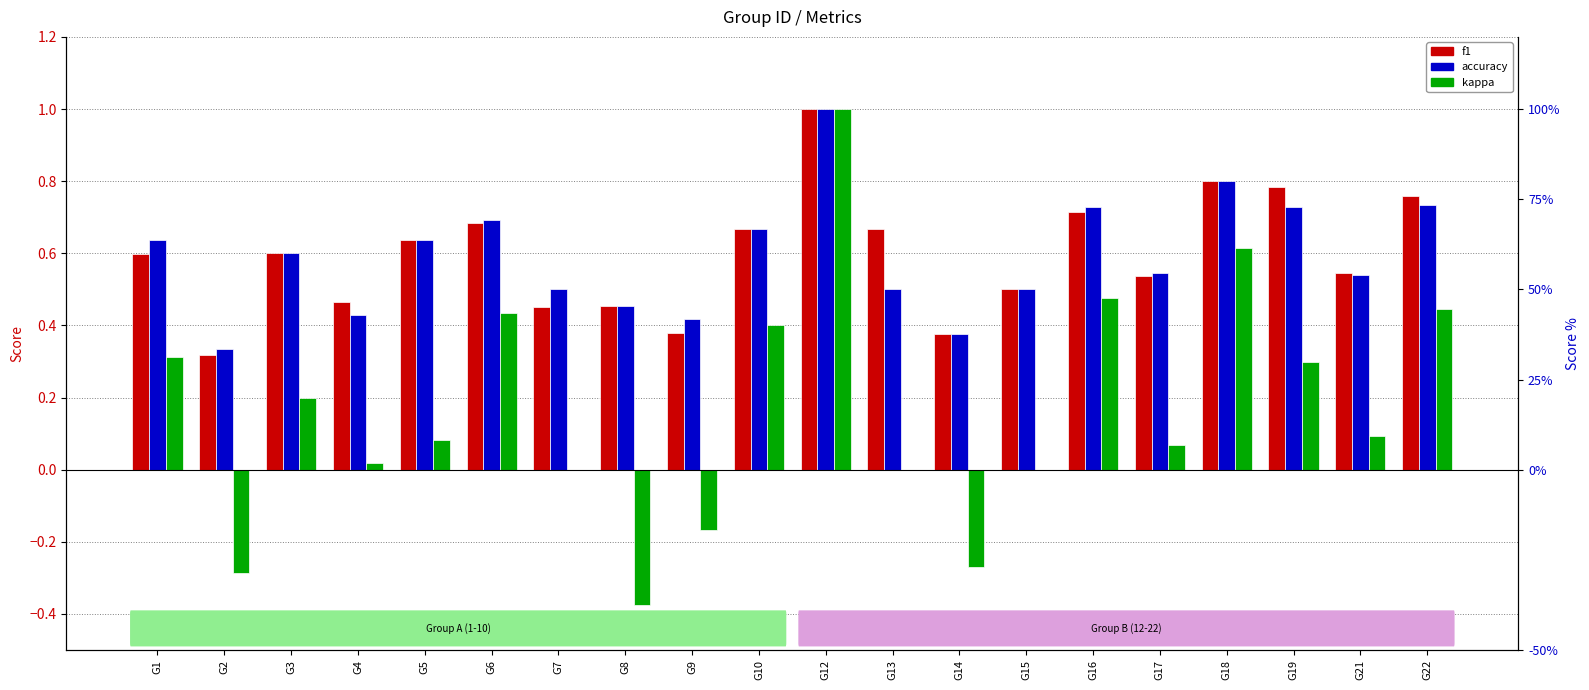

Reading right to left, list all the values displayed in this chart.

f1: G22=0.8	G21=0.5	G19=0.8	G18=0.8	G17=0.5	G16=0.7	G15=0.5	G14=0.4	G13=0.7	G12=1.0	G10=0.7	G9=0.4	G8=0.5	G7=0.5	G6=0.7	G5=0.6	G4=0.5	G3=0.6	G2=0.3	G1=0.6
accuracy: G22=0.7	G21=0.5	G19=0.7	G18=0.8	G17=0.5	G16=0.7	G15=0.5	G14=0.4	G13=0.5	G12=1.0	G10=0.7	G9=0.4	G8=0.5	G7=0.5	G6=0.7	G5=0.6	G4=0.4	G3=0.6	G2=0.3	G1=0.6
kappa: G22=0.4	G21=0.1	G19=0.3	G18=0.6	G17=0.1	G16=0.5	G15=0.0	G14=-0.3	G13=0.0	G12=1.0	G10=0.4	G9=-0.2	G8=-0.4	G7=0.0	G6=0.4	G5=0.1	G4=0.0	G3=0.2	G2=-0.3	G1=0.3